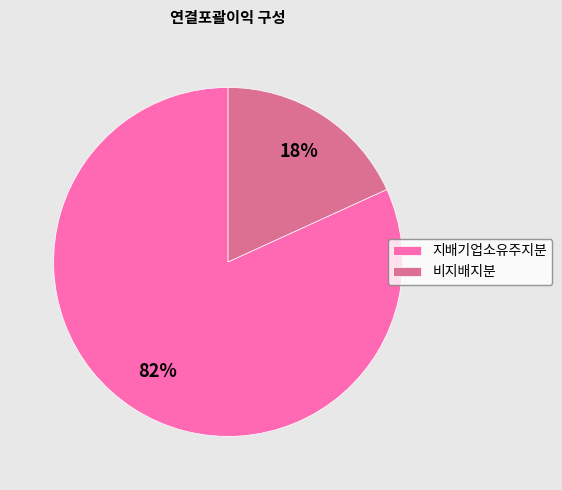

To the nearest percent, what is the difference between the largest and smallest slice percentages?

64%